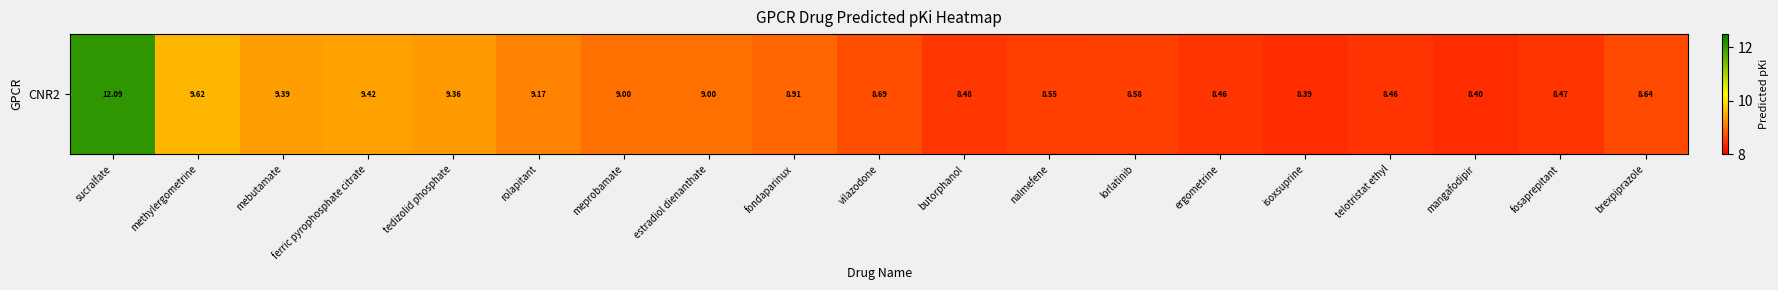

What is the change in value from tedizolid phosphate to nalmefene?

-0.8